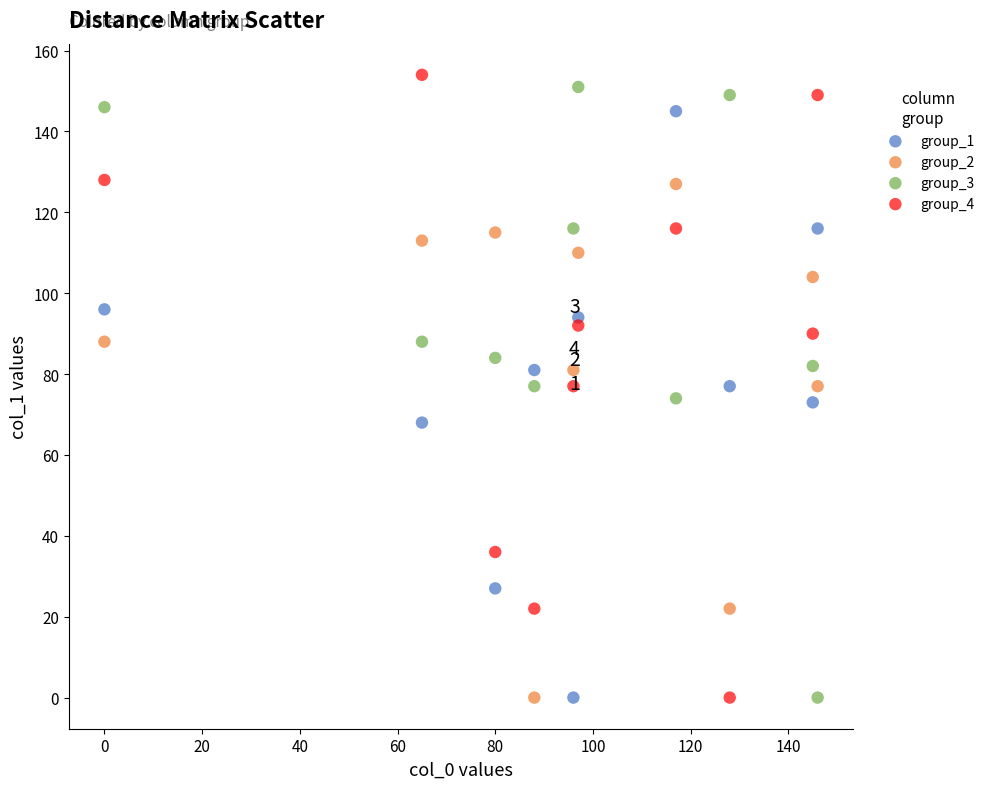

What are all the series names shown in the legend?

group_1, group_2, group_3, group_4